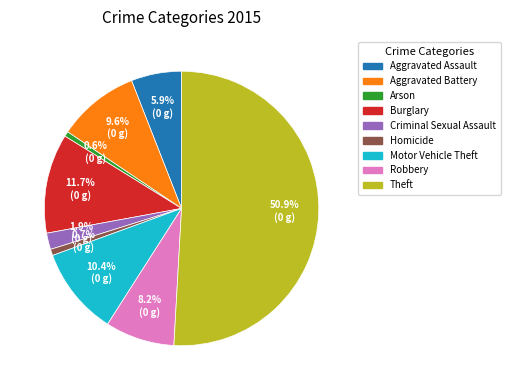

The Arson slice represents 7% of the pie. True or false?

False